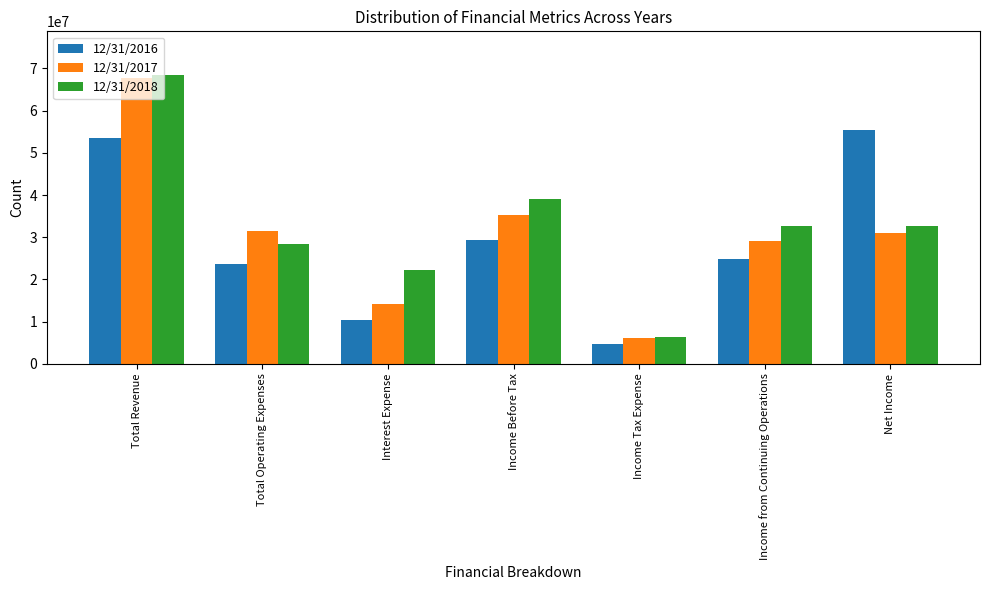

At how many categories does at least one series exceed 48497420?

2